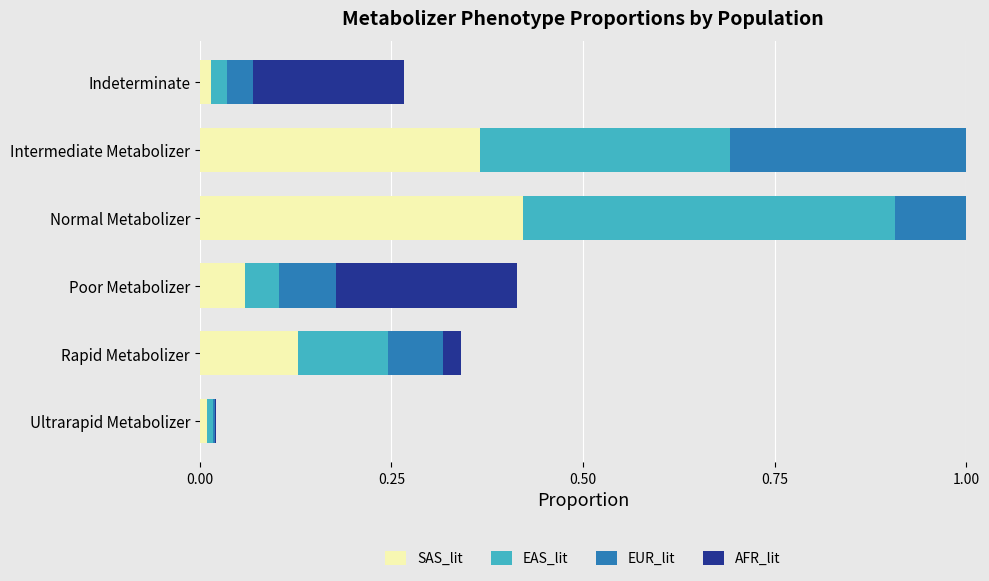

Which series has the widest spread of values?

EAS_lit